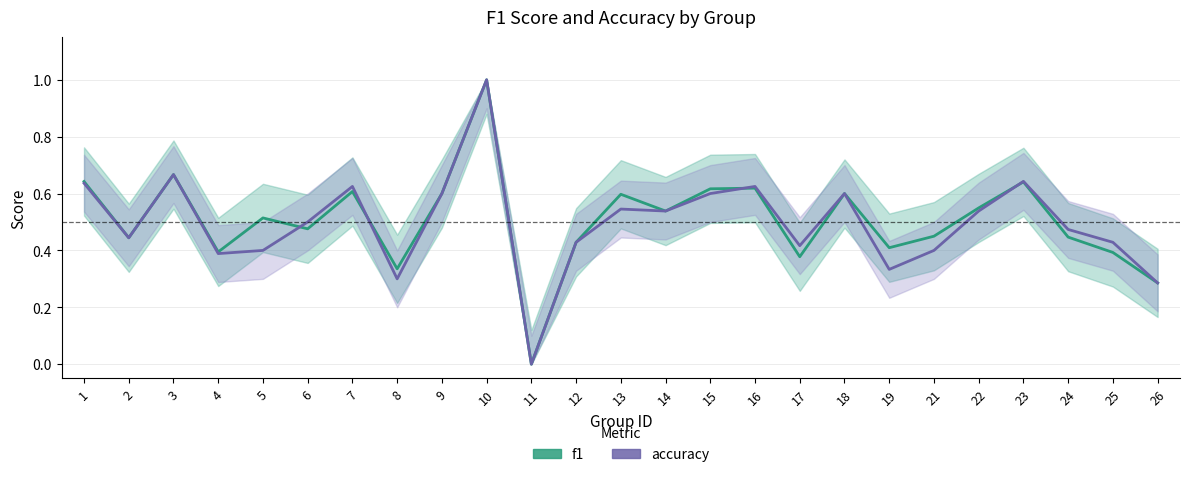

Where is the first local minimum for accuracy?

2